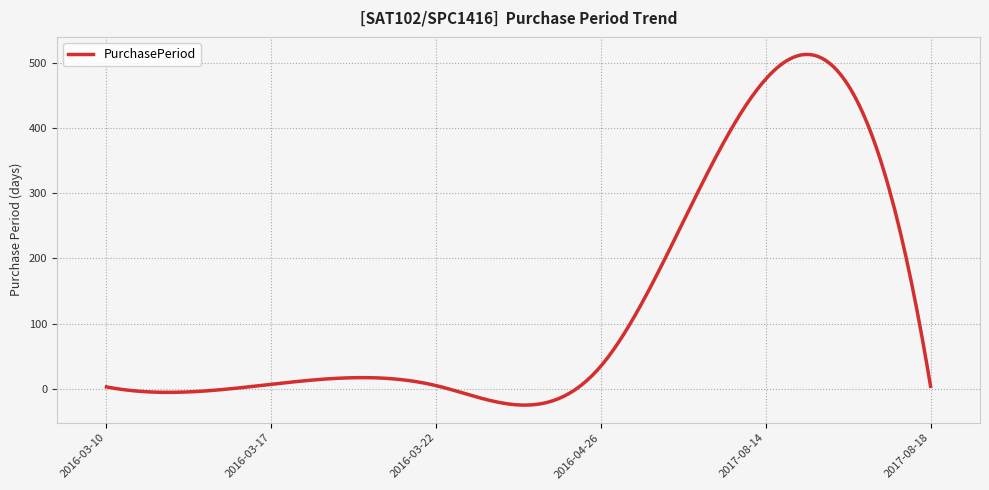

What is the average value?

129.3